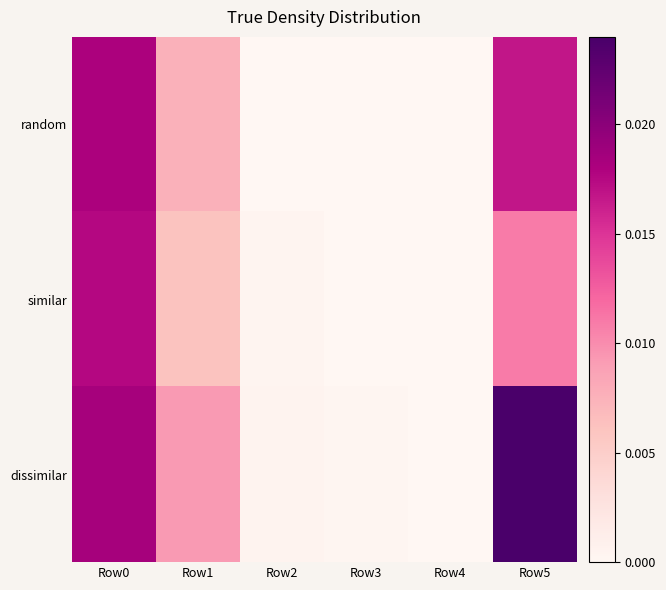

Count the number of categories in the chart.

6